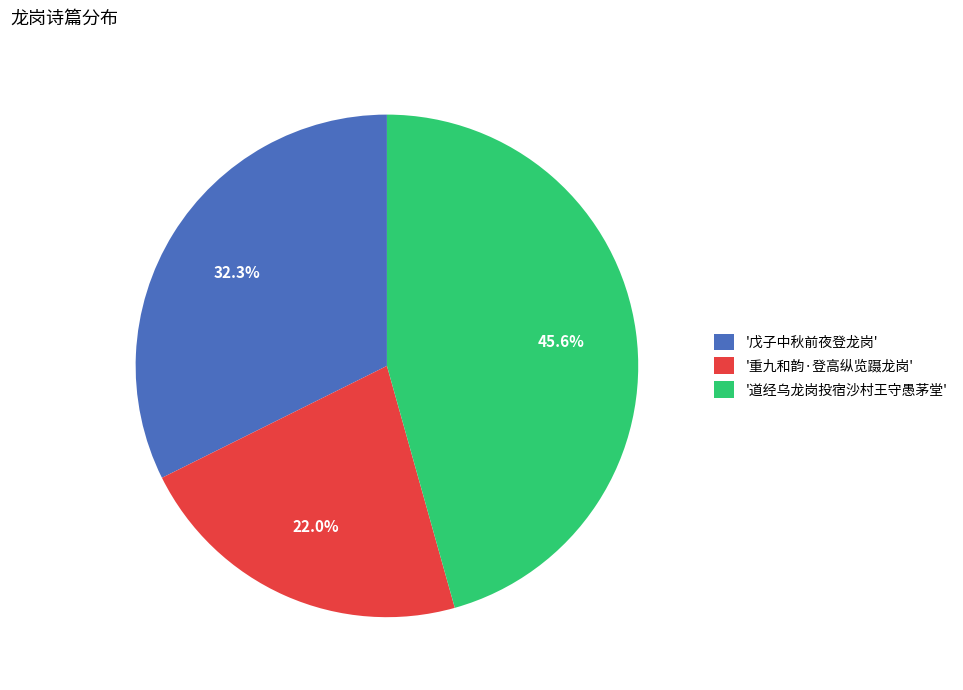

How many slices are in this pie chart?

3